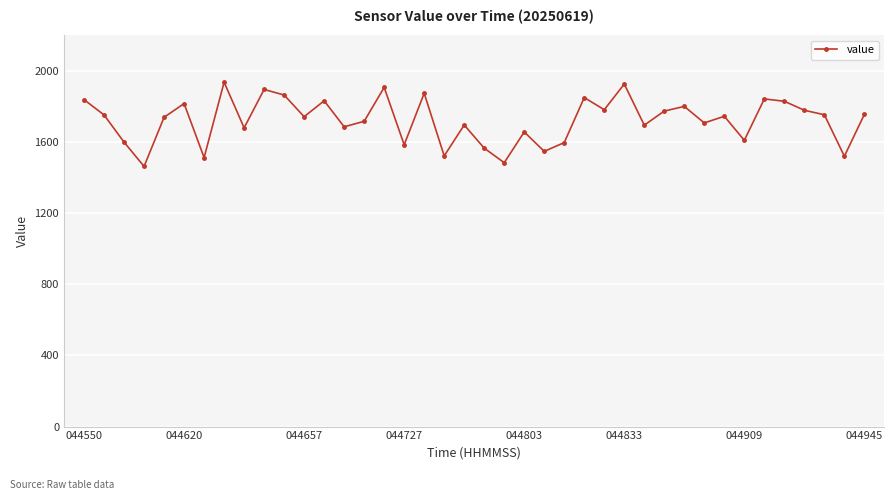

What is the value of the 7th point from the left?

1512.4